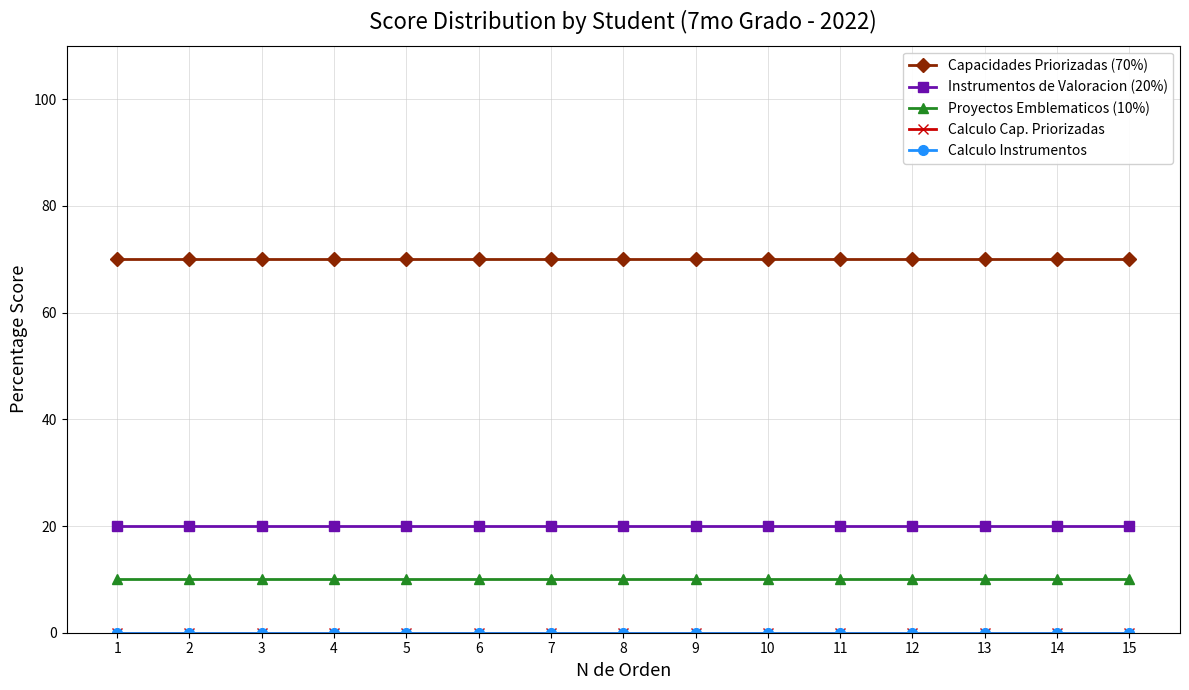

Reading left to right, extract all data points from this chart.

Capacidades Priorizadas (70%): 1=70	2=70	3=70	4=70	5=70	6=70	7=70	8=70	9=70	10=70	11=70	12=70	13=70	14=70	15=70
Instrumentos de Valoracion (20%): 1=20	2=20	3=20	4=20	5=20	6=20	7=20	8=20	9=20	10=20	11=20	12=20	13=20	14=20	15=20
Proyectos Emblematicos (10%): 1=10	2=10	3=10	4=10	5=10	6=10	7=10	8=10	9=10	10=10	11=10	12=10	13=10	14=10	15=10
Calculo Cap. Priorizadas: 1=0	2=0	3=0	4=0	5=0	6=0	7=0	8=0	9=0	10=0	11=0	12=0	13=0	14=0	15=0
Calculo Instrumentos: 1=0	2=0	3=0	4=0	5=0	6=0	7=0	8=0	9=0	10=0	11=0	12=0	13=0	14=0	15=0